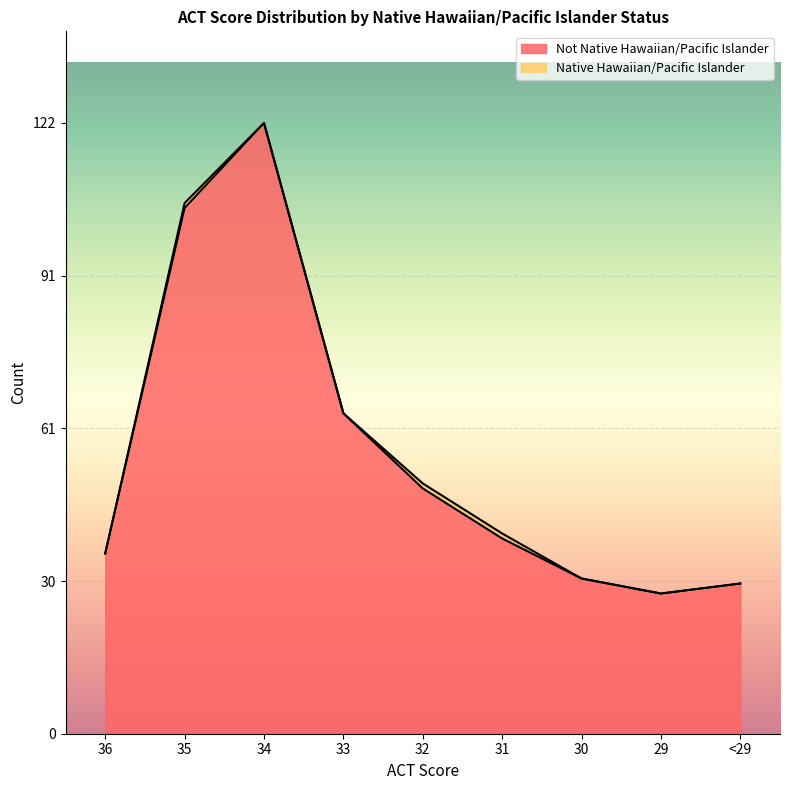

What is the average value?

56